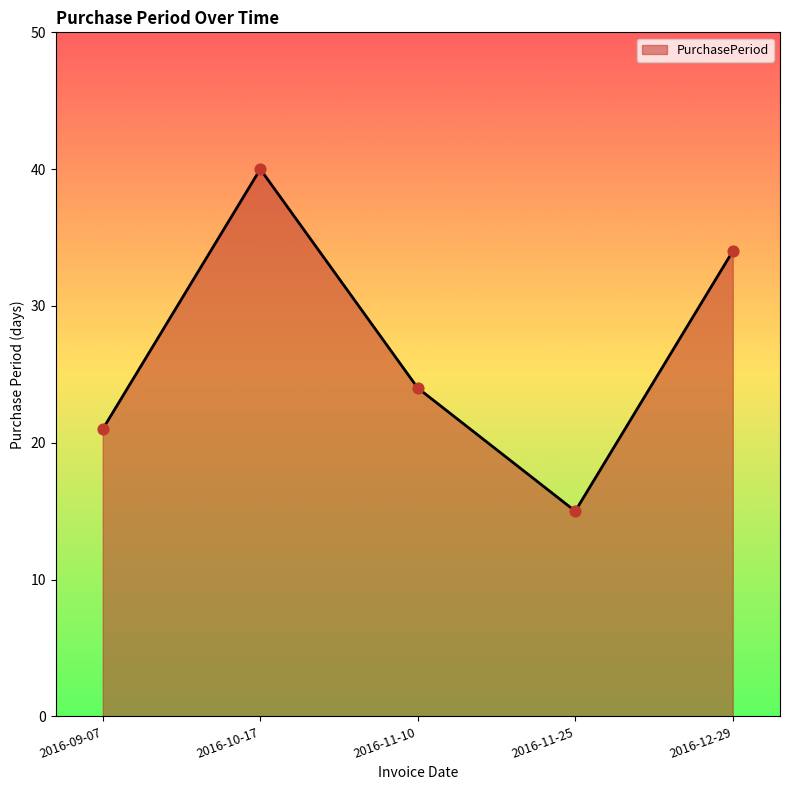

Which has a higher value, 2016-10-17 or 2016-11-10?

2016-10-17